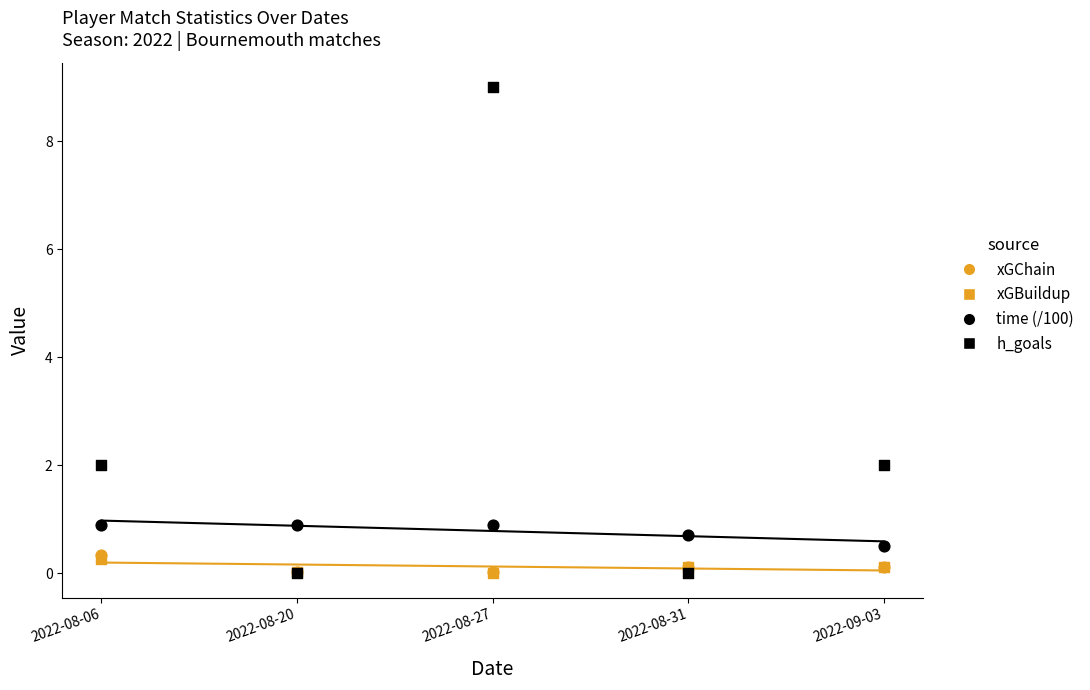

What are all the series names shown in the legend?

xGChain, xGBuildup, time (/100), h_goals